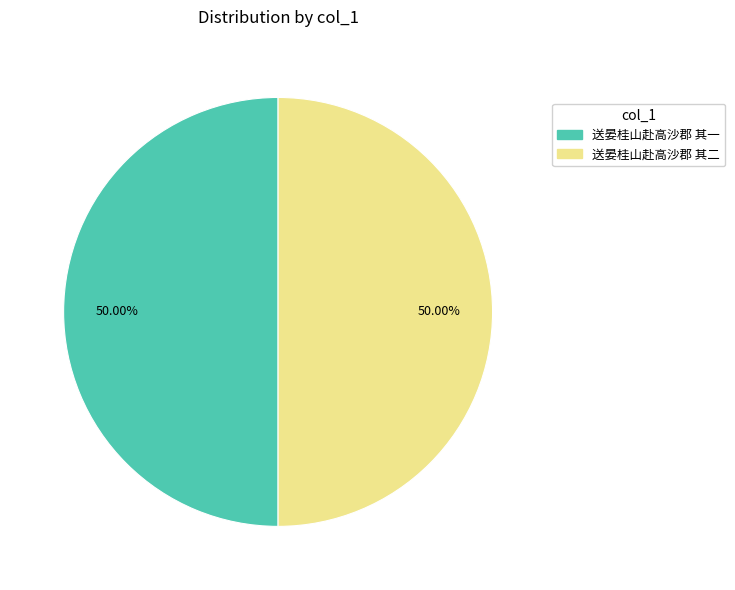

How many slices are in this pie chart?

2